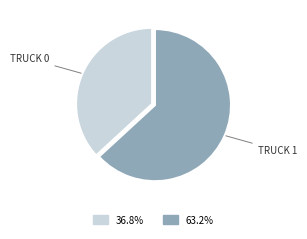

Is there a majority slice in this chart?

Yes